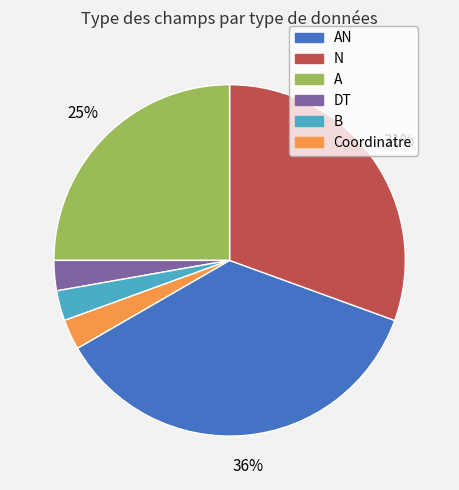

To the nearest percent, what is the average slice percentage?

17%